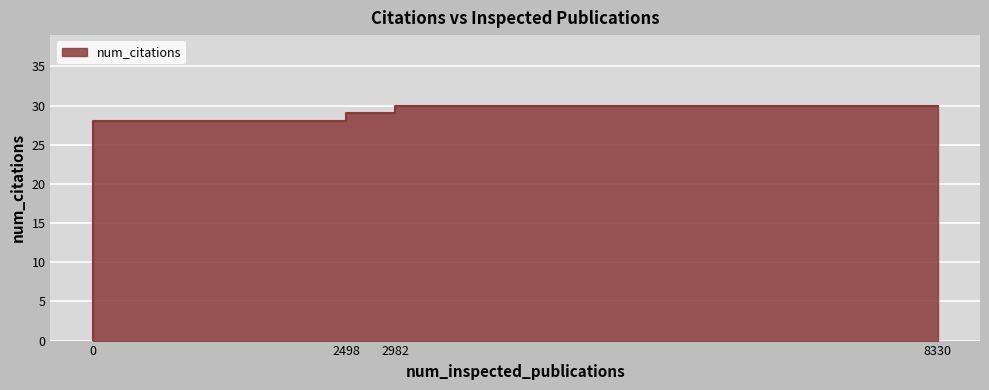

What is the difference between the maximum and minimum values?

30